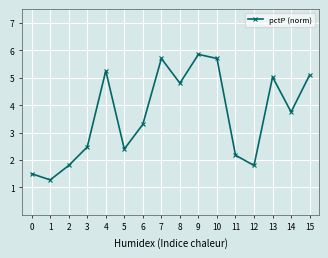

What is the difference between the second highest and minimum values?

4.4